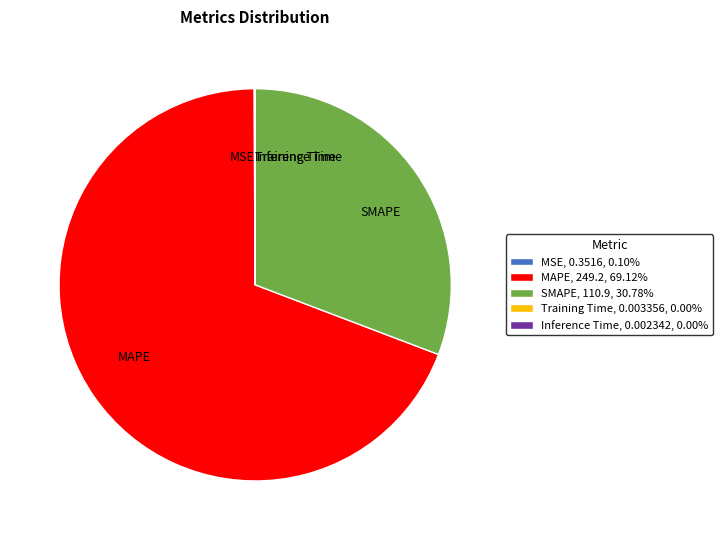

Is it true that MAPE is 77% of the pie?

False